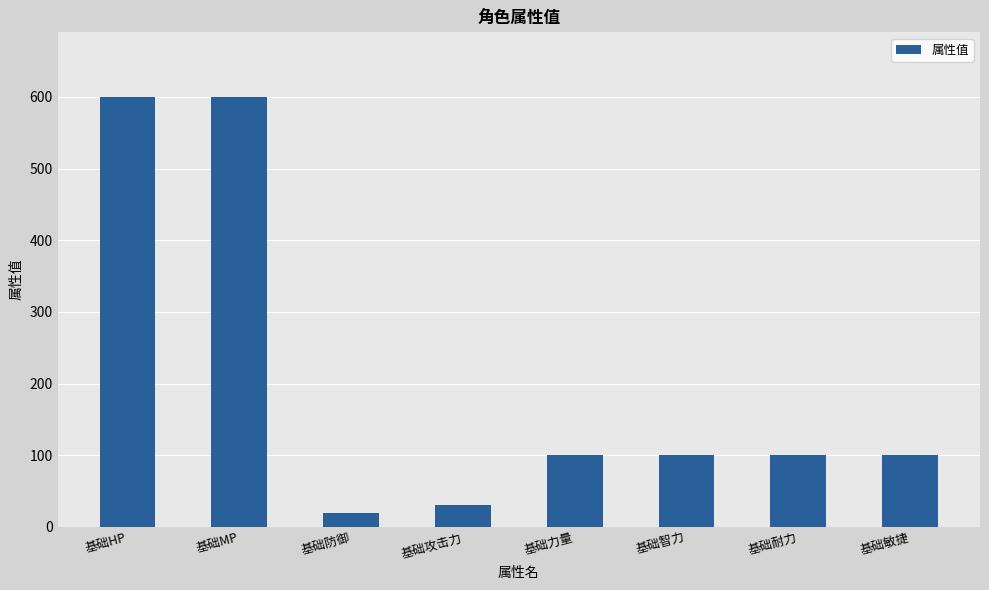

What is the difference between the values at 基础防御 and 基础HP?

580